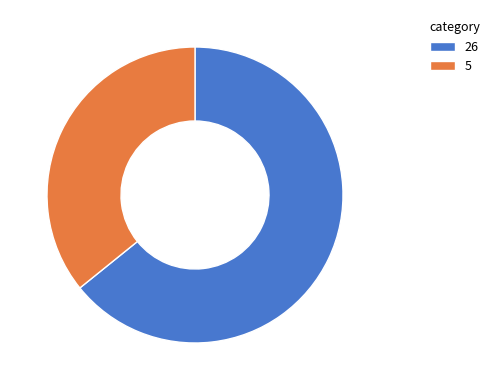

Does 5 account for over 50% of the chart?

No